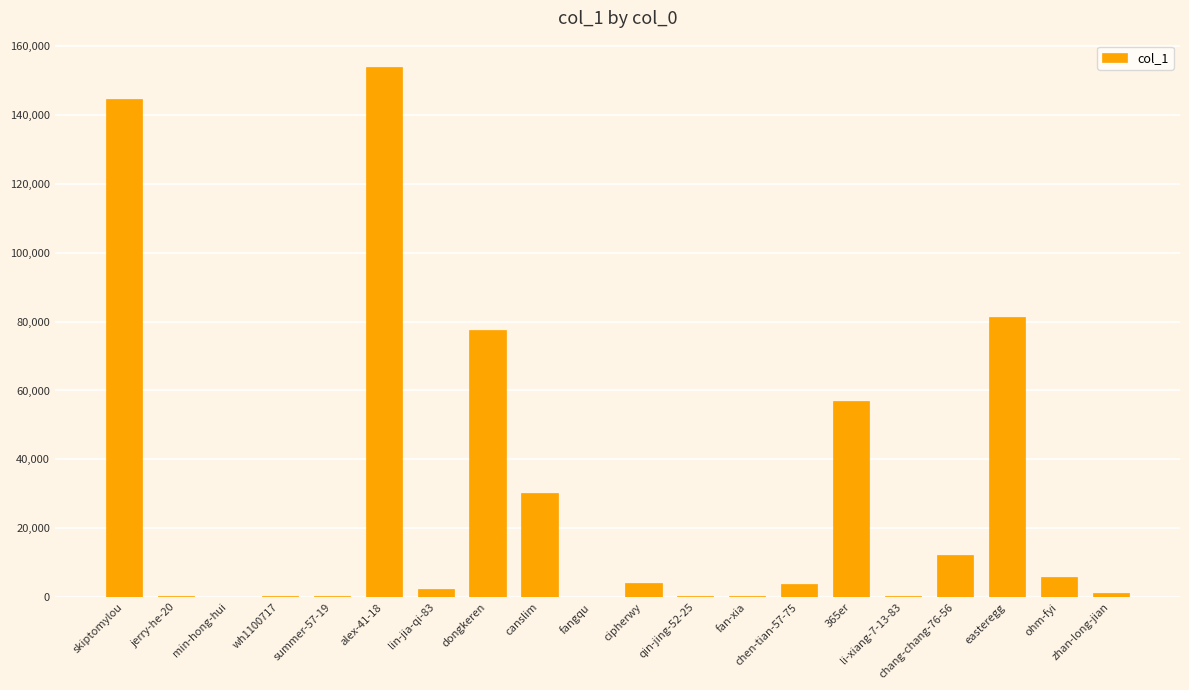

What is the change in value from skiptomylou to 365er?

-87785